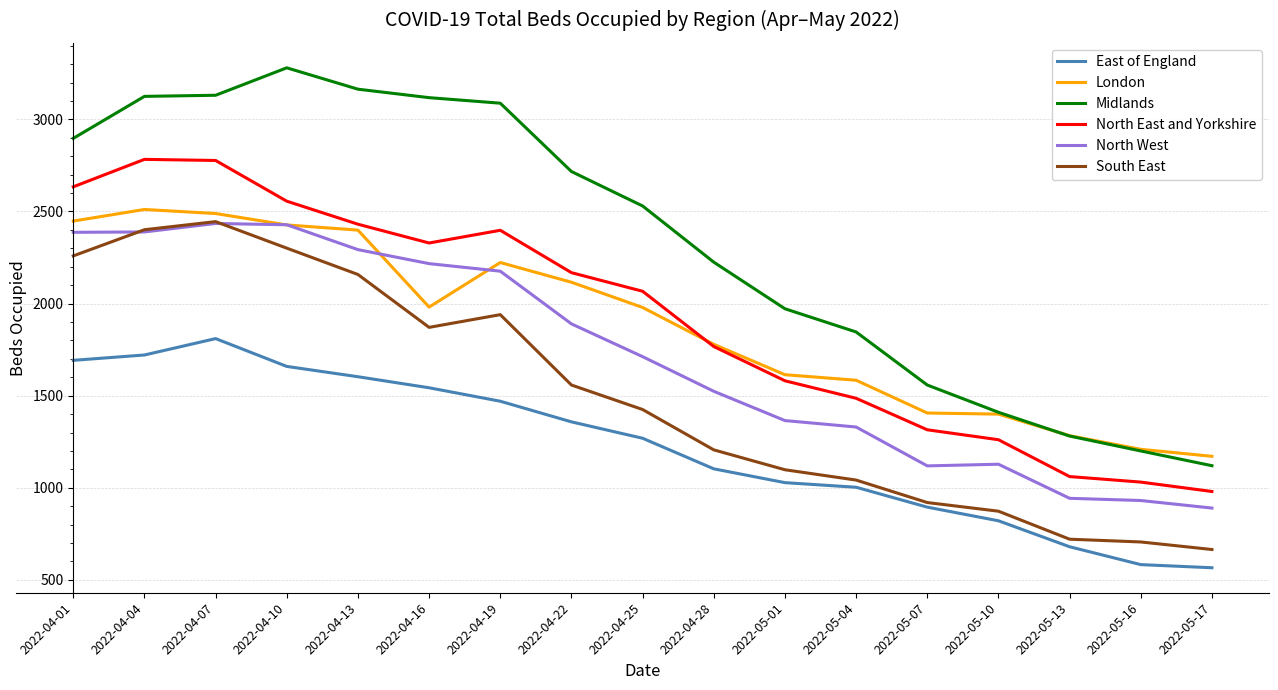

The value of North East and Yorkshire at 2022-04-16 is 2329. True or false?

True